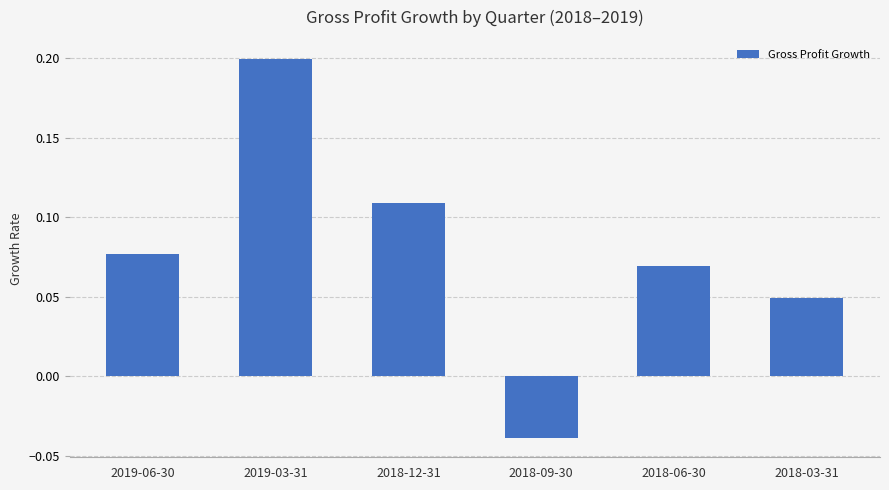

What is the sum of all values?

0.5